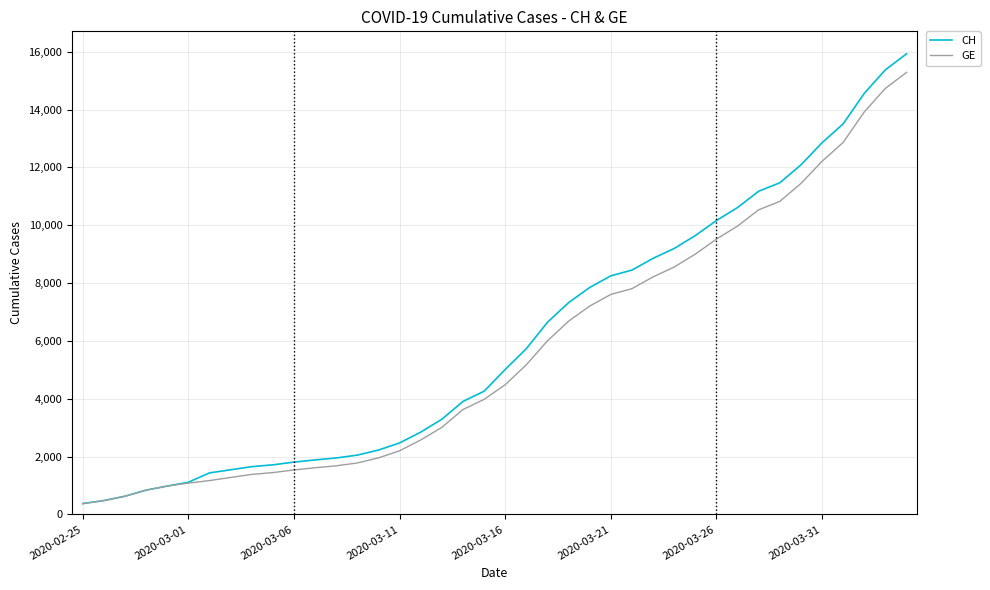

What is the smallest value displayed?

375